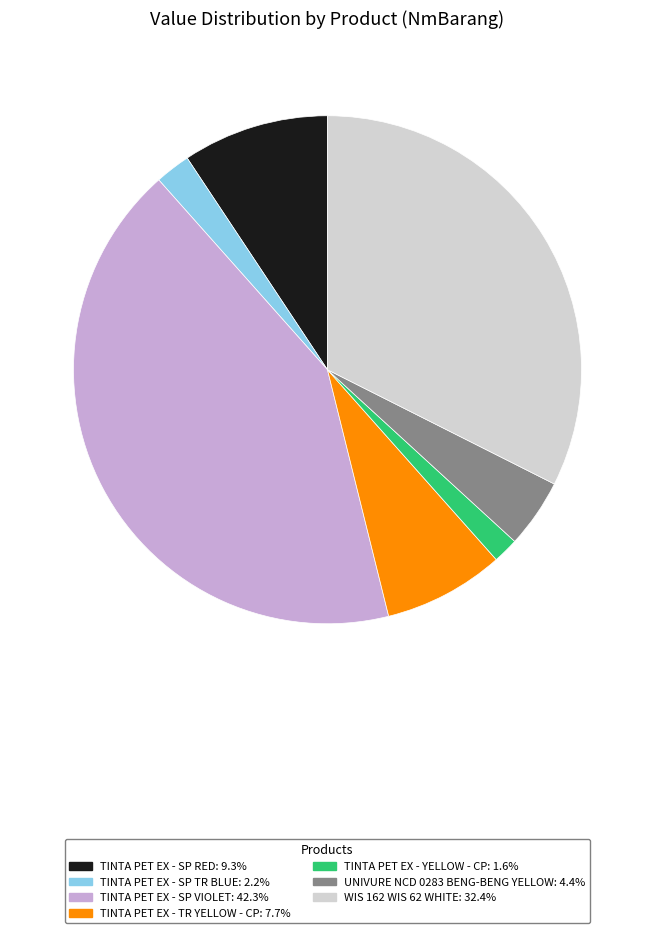

How many segments does this pie chart have?

7